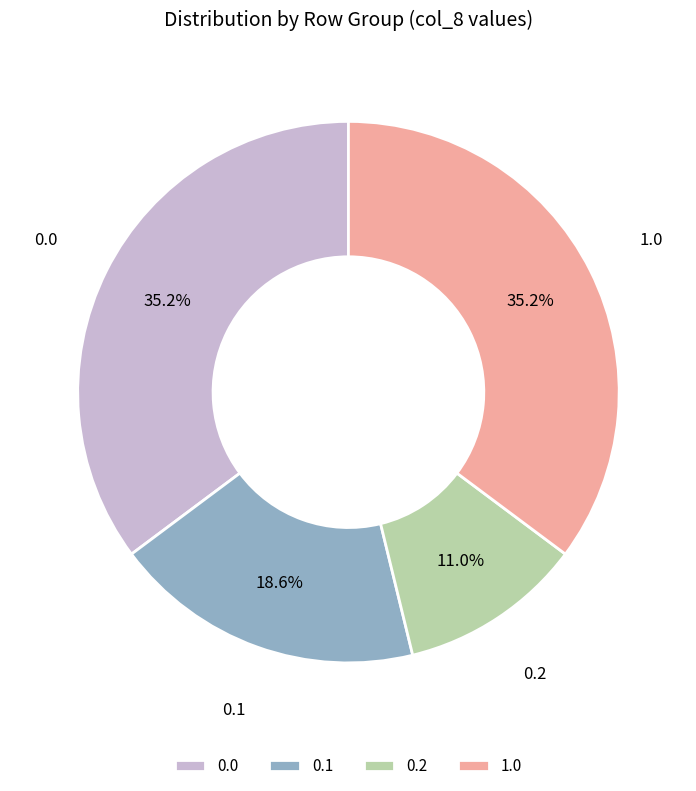

How many slices are in this pie chart?

4